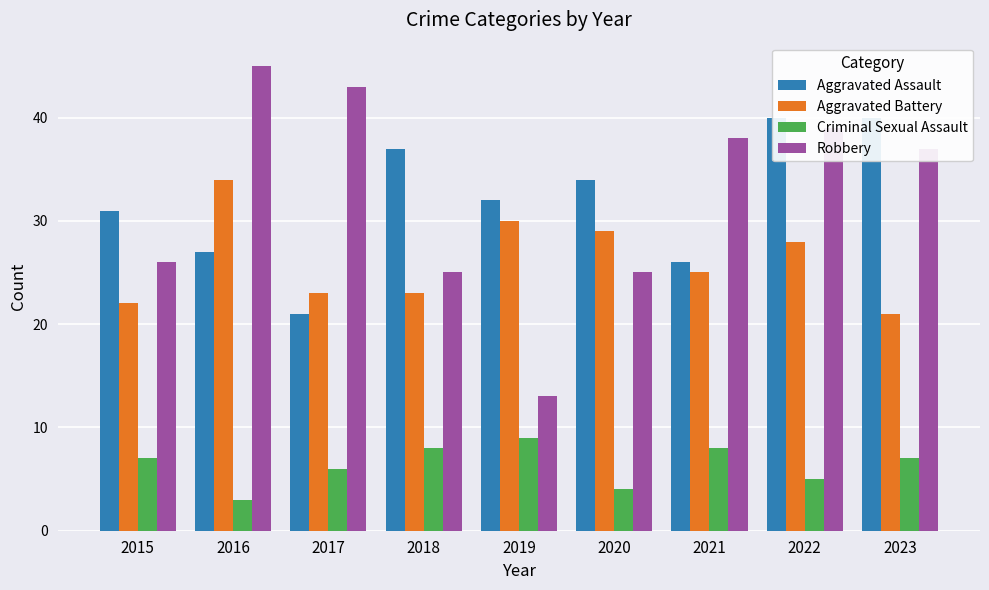

At 2018, list the series in order from smallest to largest.

Criminal Sexual Assault, Aggravated Battery, Robbery, Aggravated Assault